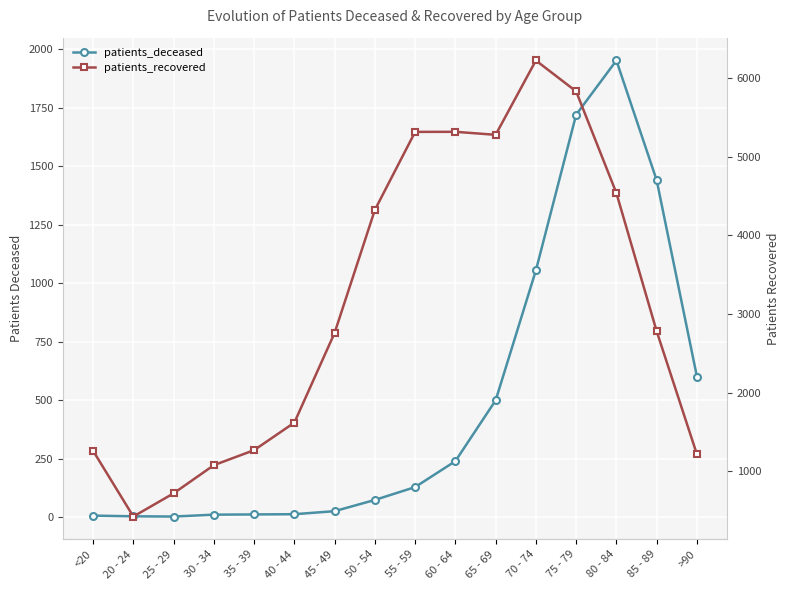

The value of patients_recovered at 80 - 84 is 7004. True or false?

False